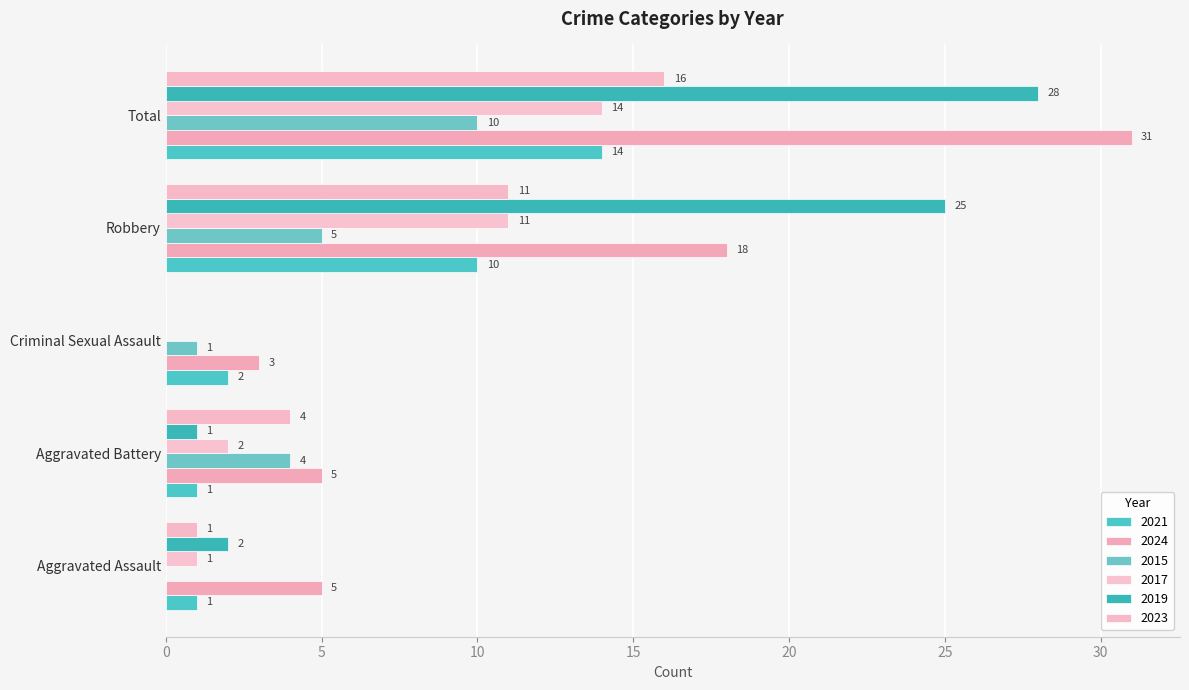

How many values in 2017 are above zero?

4